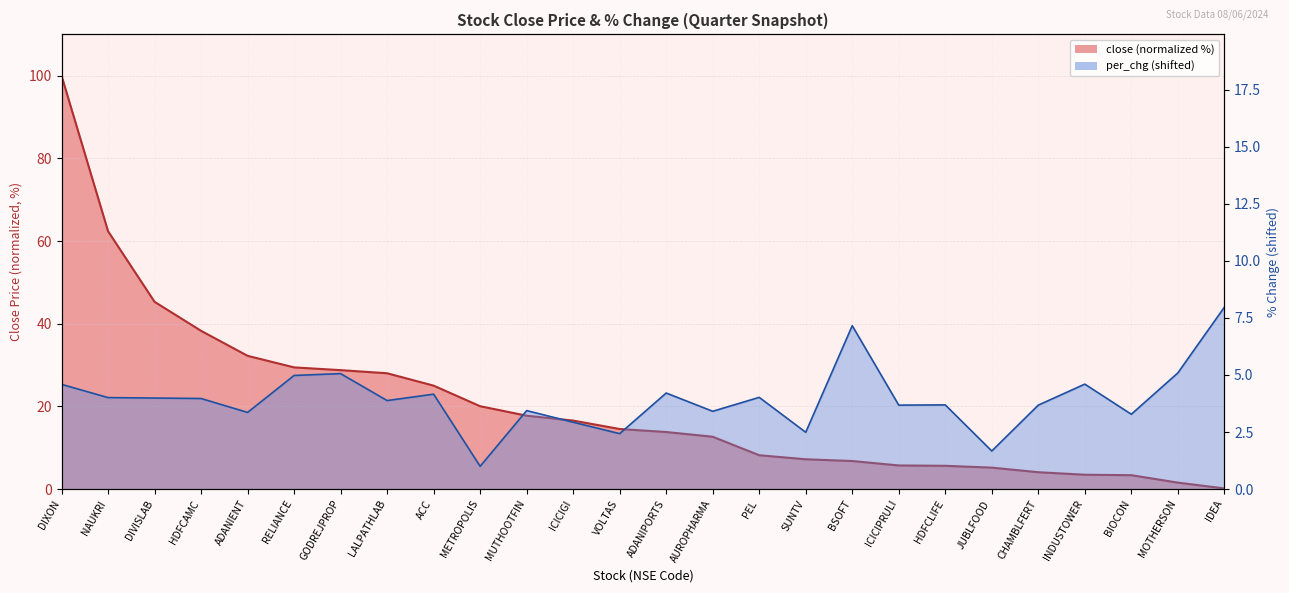

Is it true that close equals 5.2 at JUBLFOOD?

True